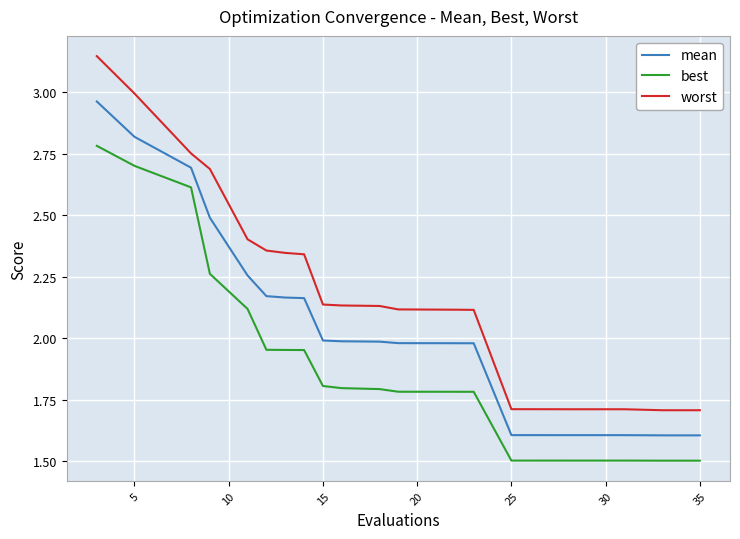

Which series has the largest range (max minus min)?

worst